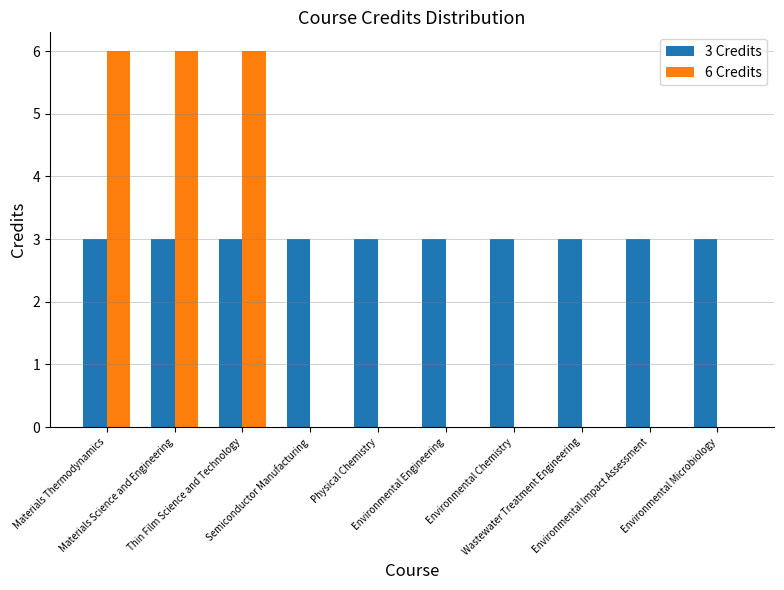

Which series has the largest total across all categories?

3 Credits